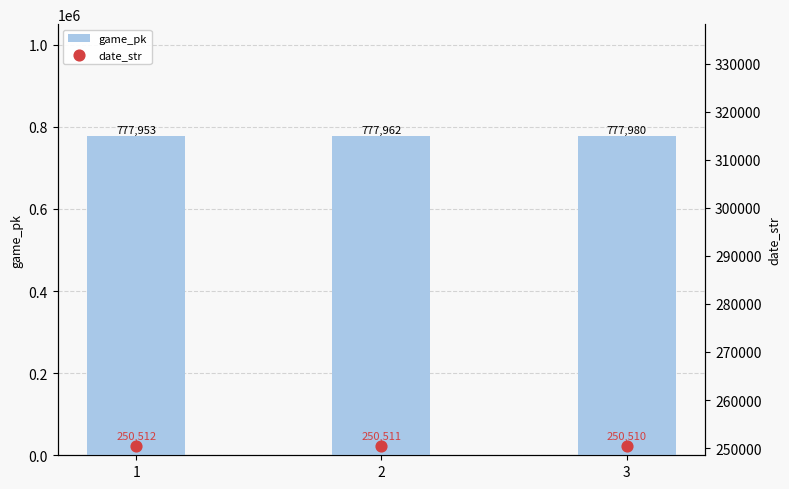

Is the value of game_pk at 3 greater than the value of date_str at 3?

Yes